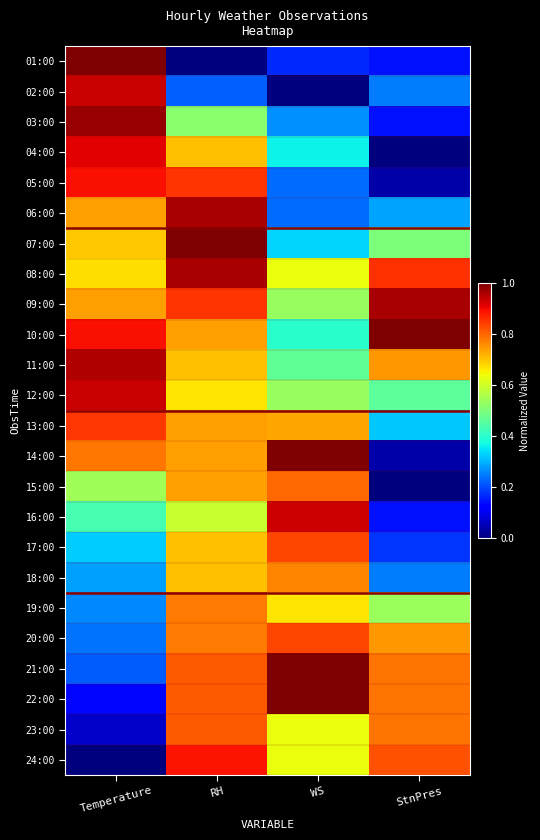

Rank the series by their maximum value, from highest to lowest.

01:00, 07:00, 10:00, 14:00, 21:00, 22:00, 03:00, 09:00, 06:00, 08:00, 11:00, 02:00, 12:00, 16:00, 04:00, 05:00, 24:00, 13:00, 17:00, 20:00, 23:00, 15:00, 19:00, 18:00